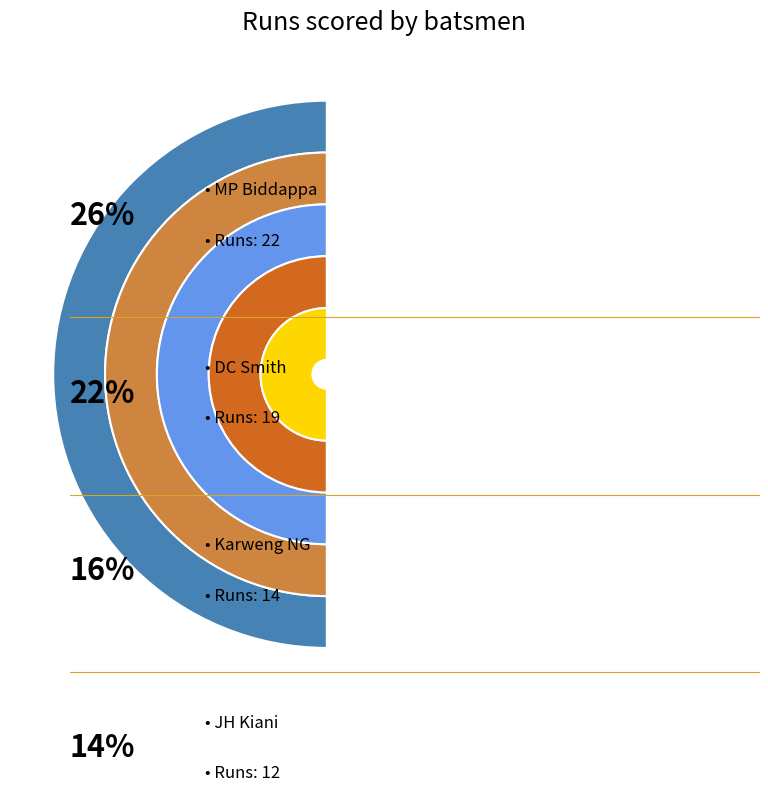

Does any single category account for the majority?

No